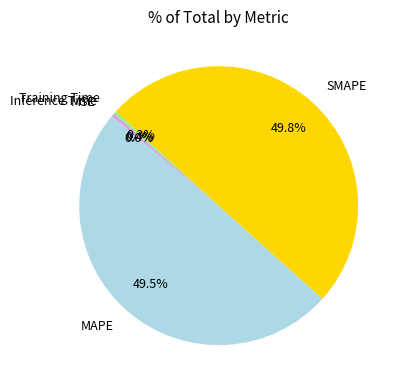

Between MAPE and Inference Time, which is larger?

MAPE